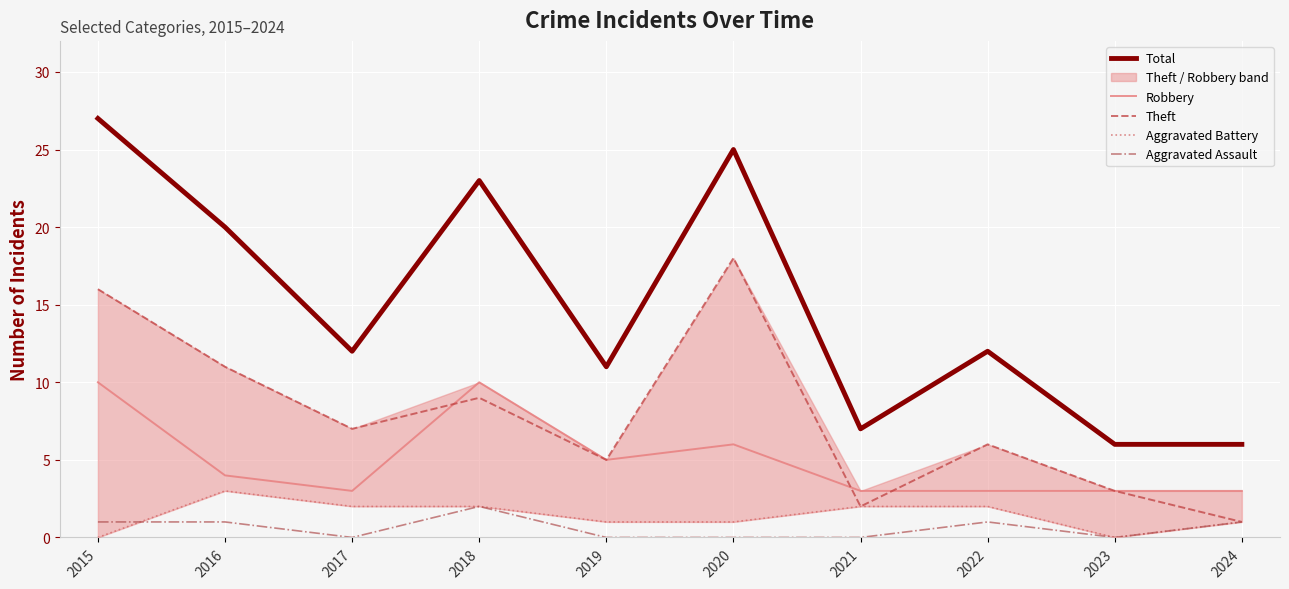

How many values in the Theft series exceed 7?

4